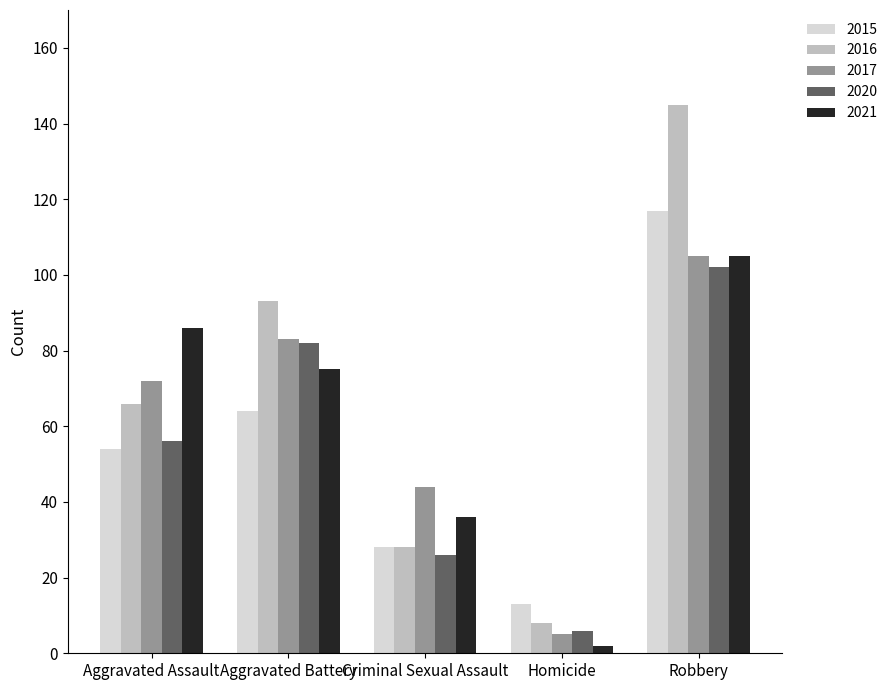

What is the value of the 2021 bar at the 5th from the left?

105